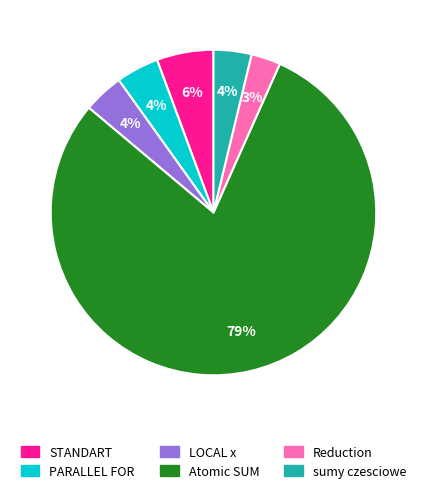

Between STANDART and Atomic SUM, which is larger?

Atomic SUM